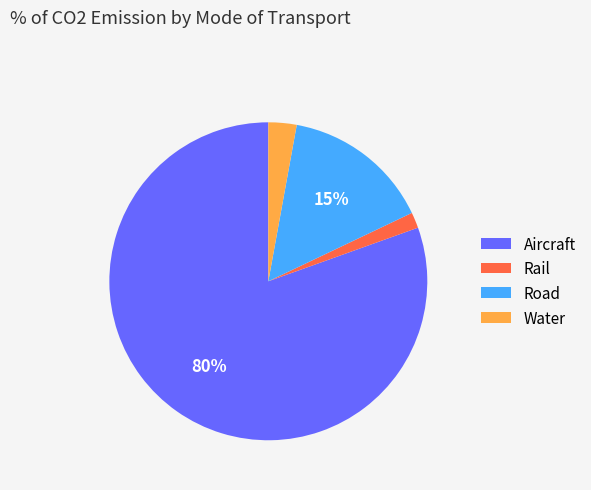

Count the number of slices in the pie.

4